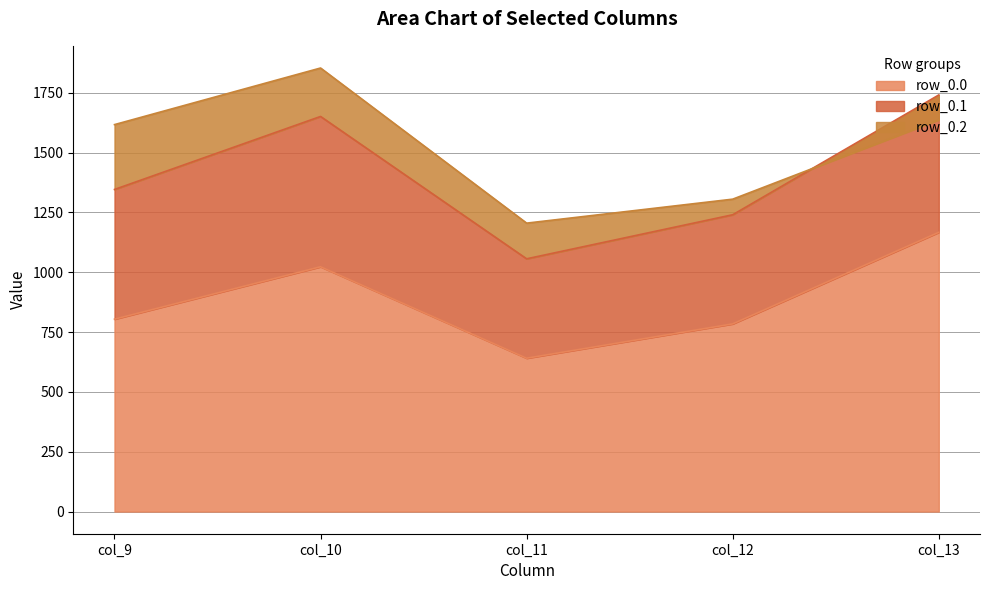

The value of row_0.0 at col_12 is 784.4. True or false?

True